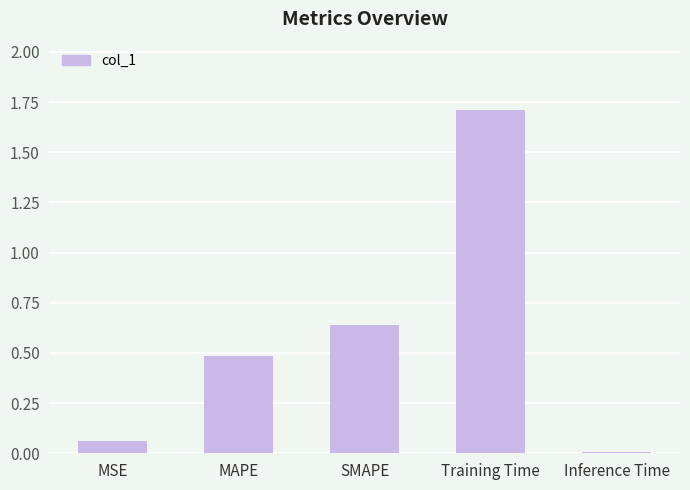

Is it true that the value at Training Time is 1.2?

False